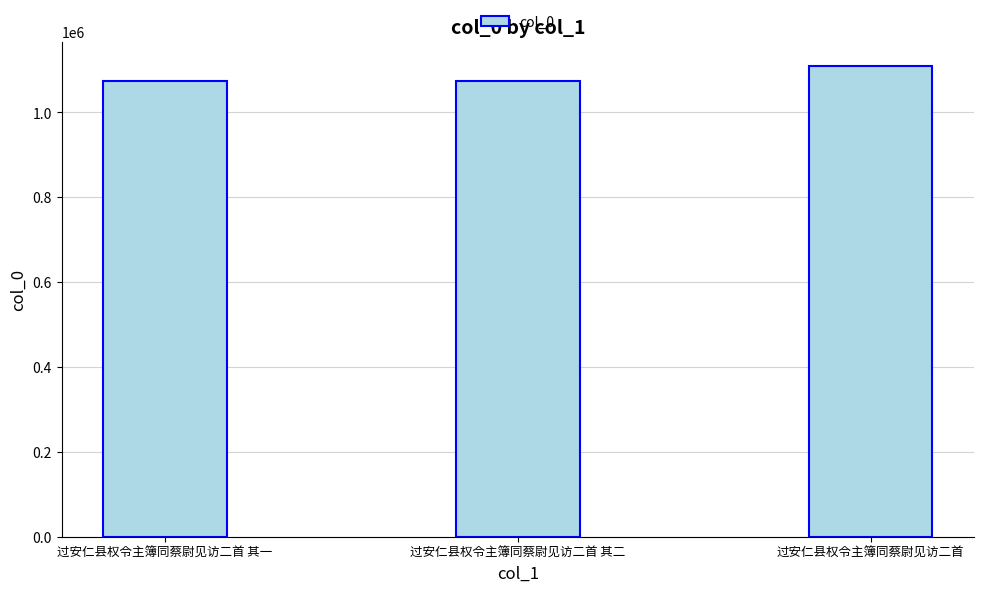

What is the change in value from 过安仁县权令主簿同蔡尉见访二首 其一 to 过安仁县权令主簿同蔡尉见访二首?

+36970